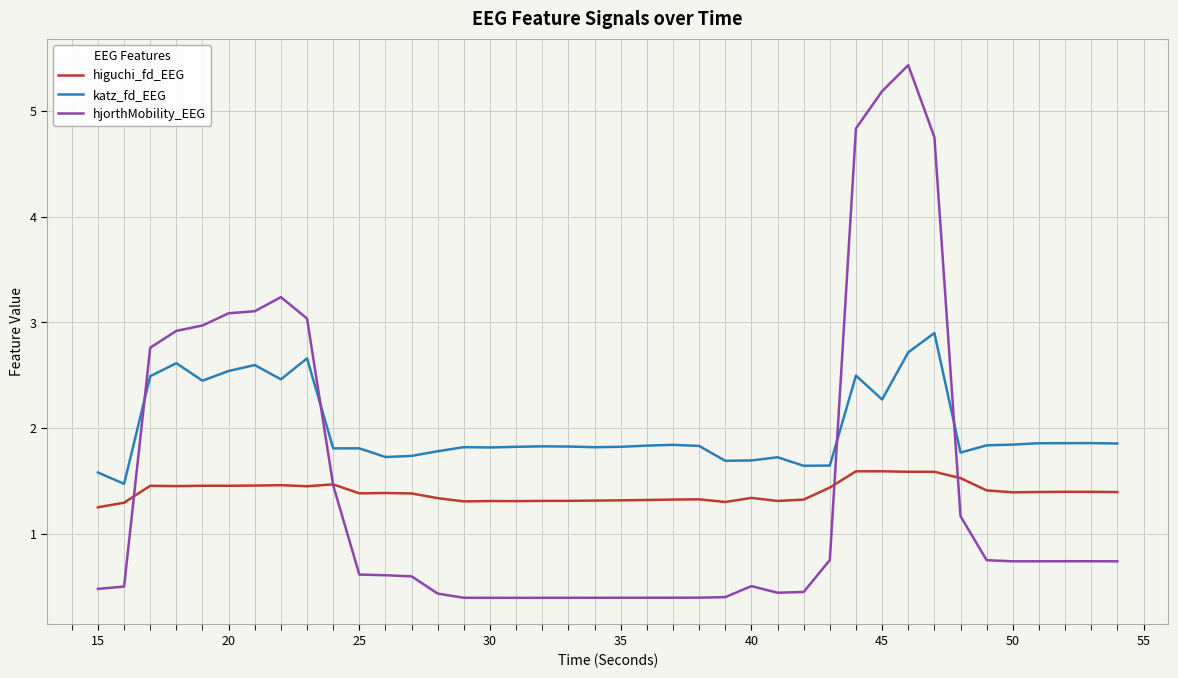

What is the greatest value displayed?

5.4